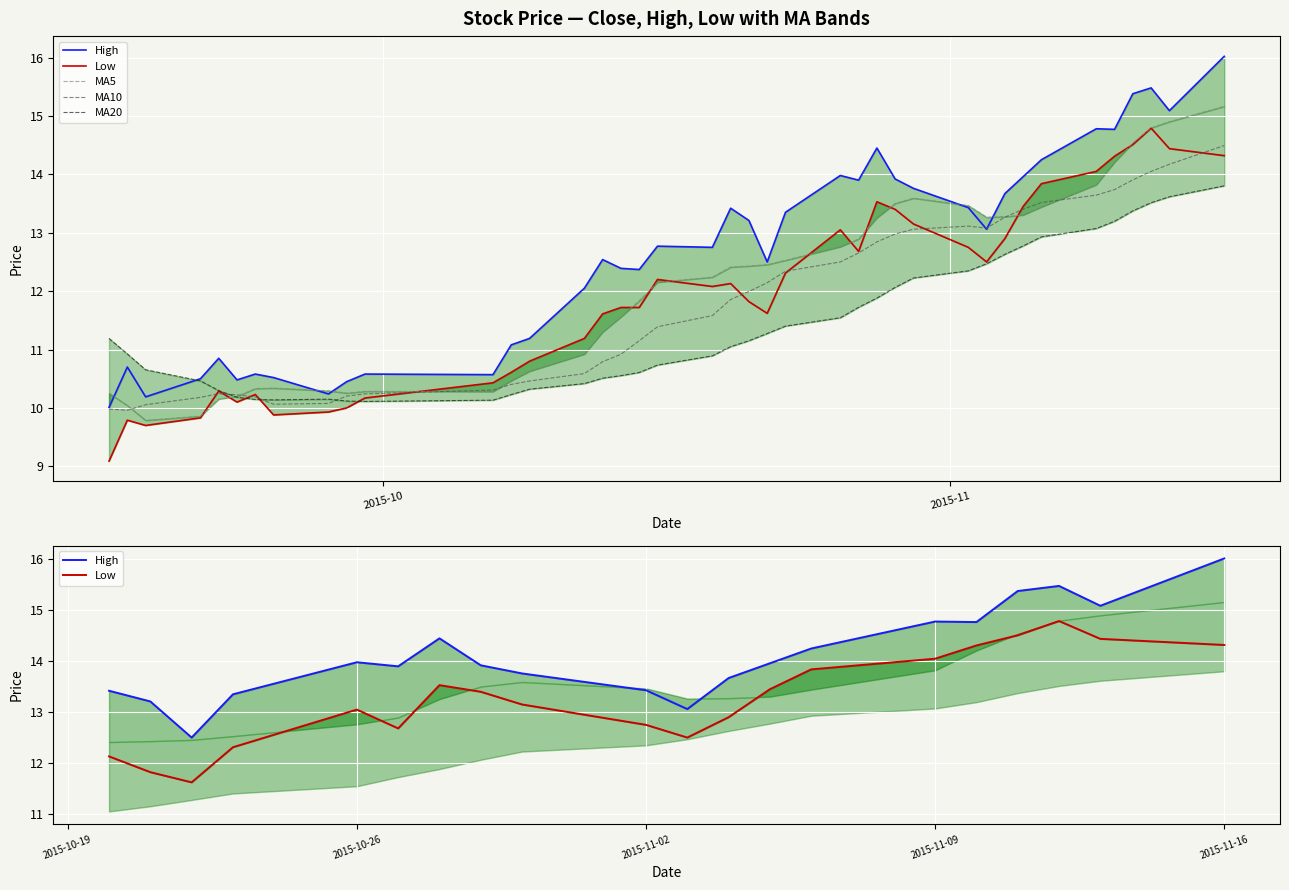

Which series changed the most between 5 and 16?

low